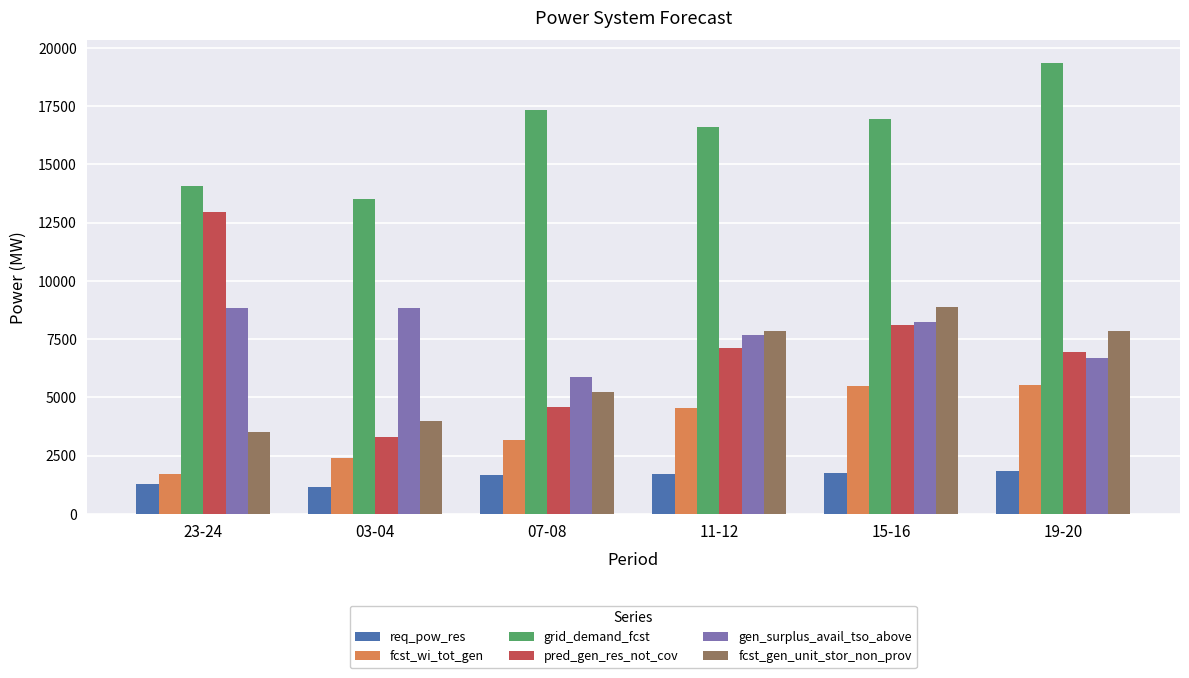

Is it true that pred_gen_res_not_cov equals 12975 at 23-24?

True